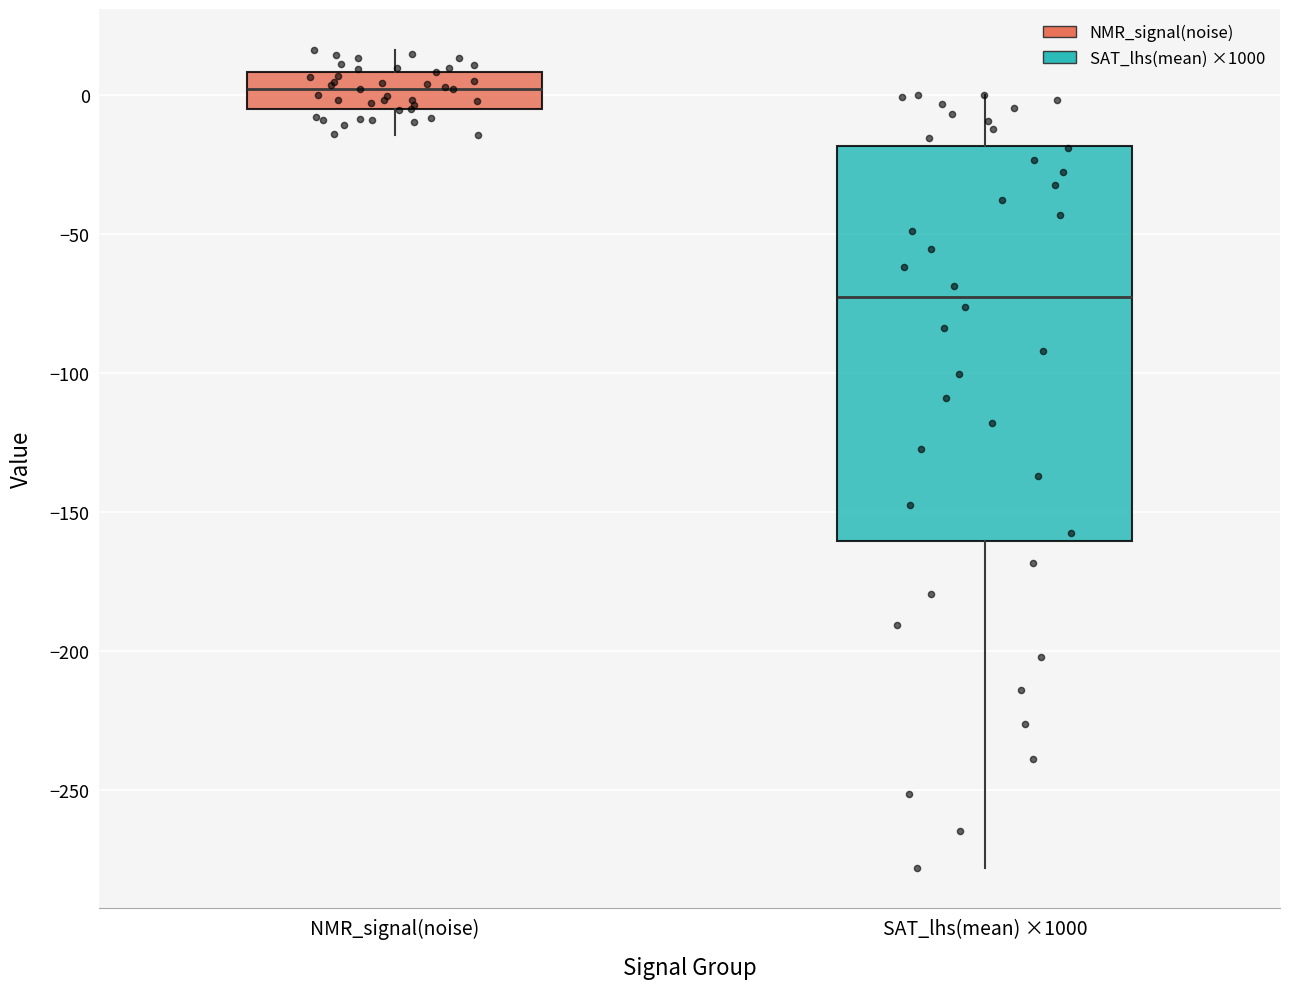

Which box's median line is the lowest?

SAT_lhs(mean) ×1000